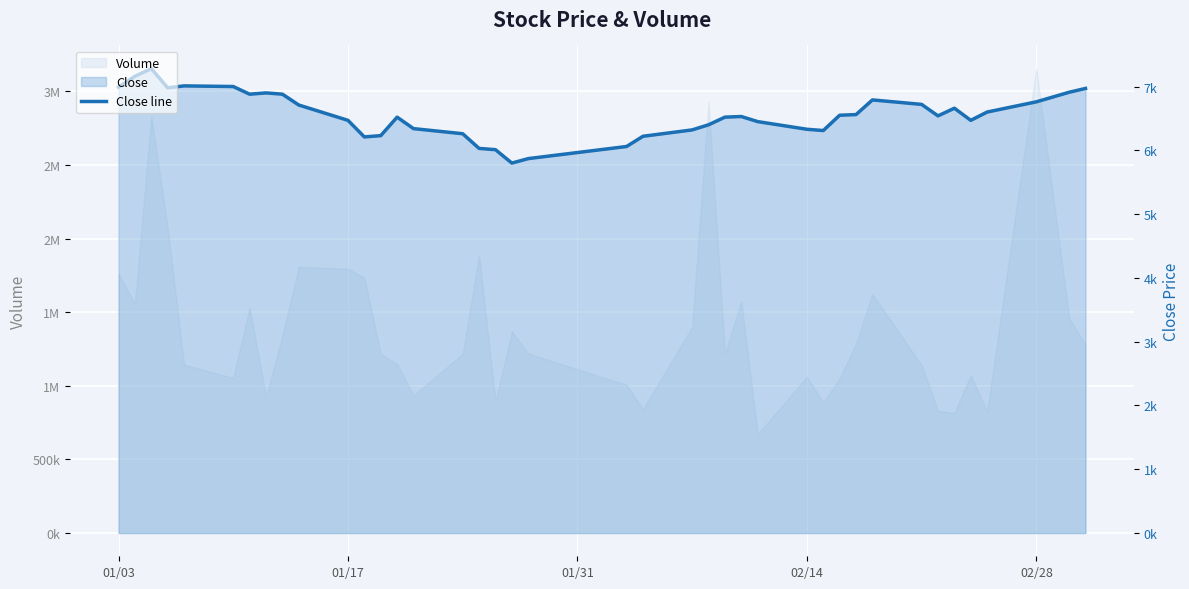

Reading right to left, transcribe all the data shown in this chart.

6970	6910	6760	6600	6470	6660	6540	6720	6790	6560	6550	6310	6330	6450	6530	6520	6400	6320	6220	6060	5870	5800	6010	6030	6260	6340	6520	6230	6210	6470	6710	6880	6900	6880	7000	7010	6980	7280	7160	6990